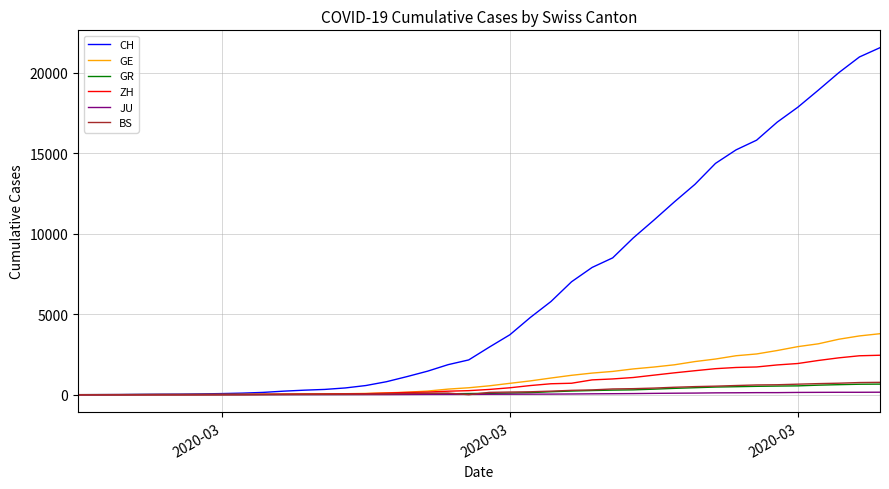

Which series has the largest total across all categories?

CH